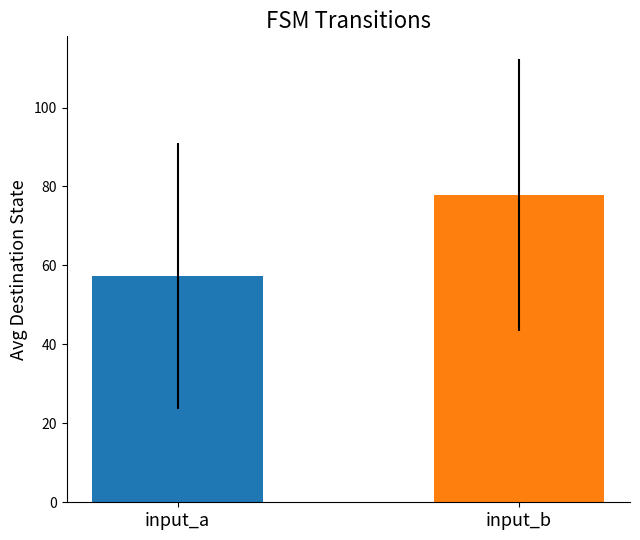

What is the smallest value displayed?

57.3